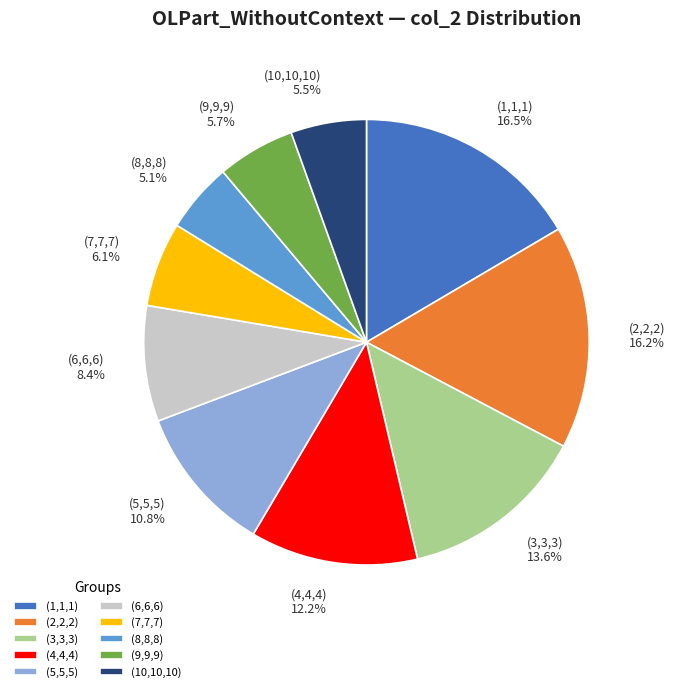

What percentage is the (4,4,4) slice, to the nearest percent?

12%